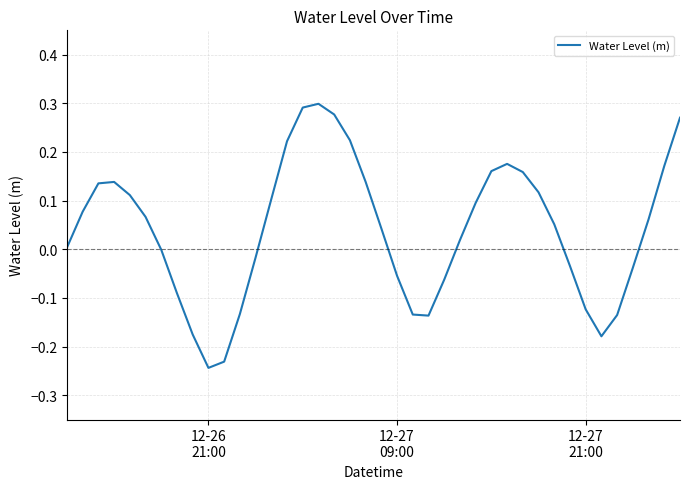

Reading left to right, transcribe all the data shown in this chart.

0.0	0.1	0.1	0.1	0.1	0.1	-0.0	-0.1	-0.2	-0.2	-0.2	-0.1	-0.0	0.1	0.2	0.3	0.3	0.3	0.2	0.1	0.0	-0.1	-0.1	-0.1	-0.1	0.0	0.1	0.2	0.2	0.2	0.1	0.1	-0.0	-0.1	-0.2	-0.1	-0.0	0.1	0.2	0.3